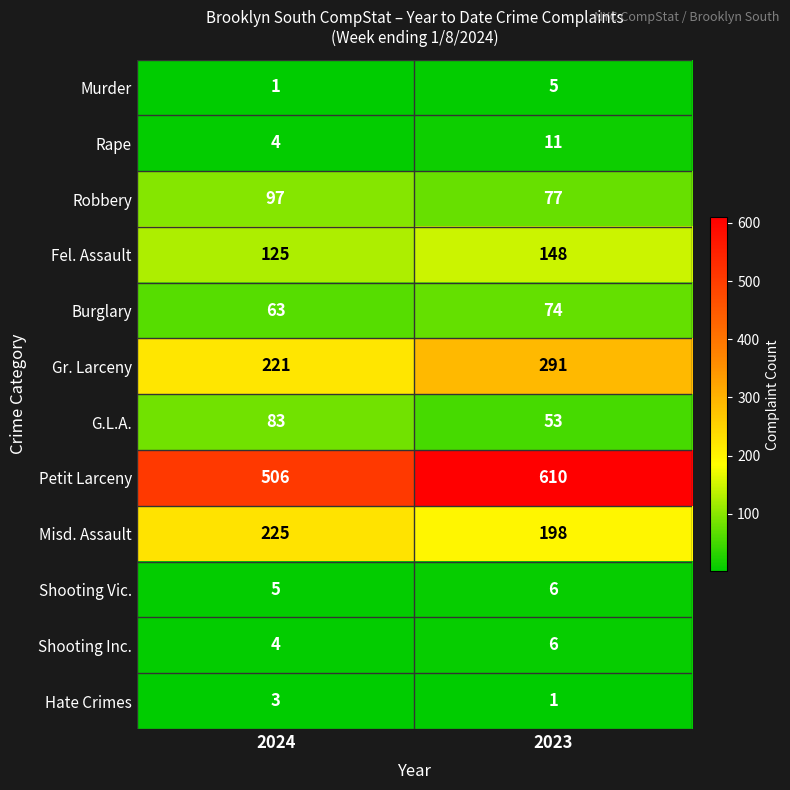

Count the number of data series in this chart.

12